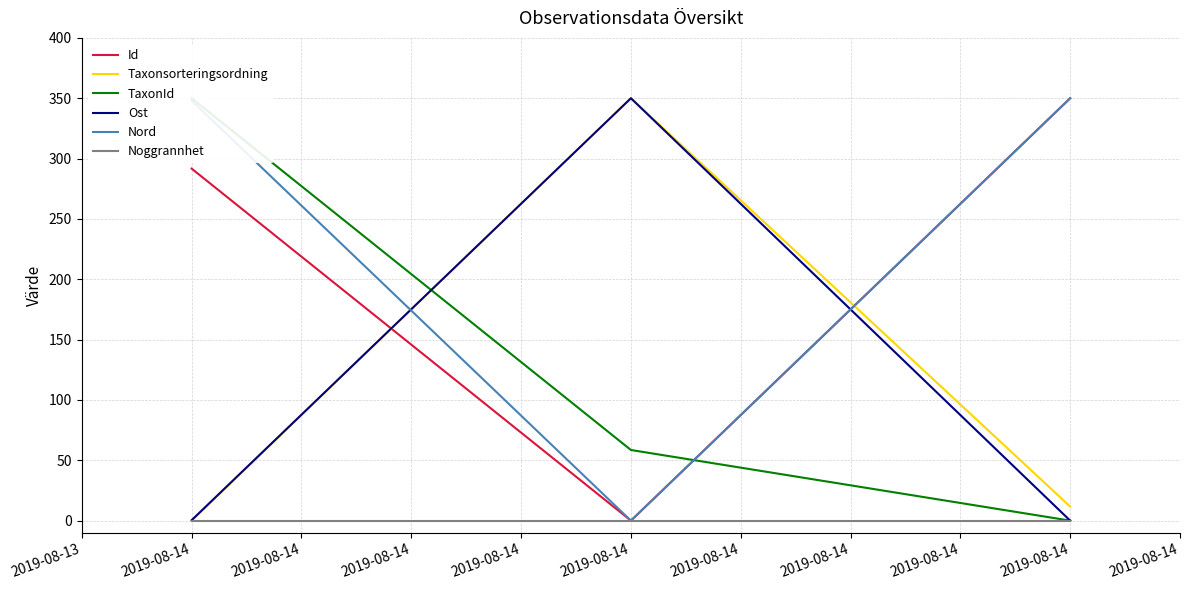

Does the chart display data point markers on the line(s)?

No